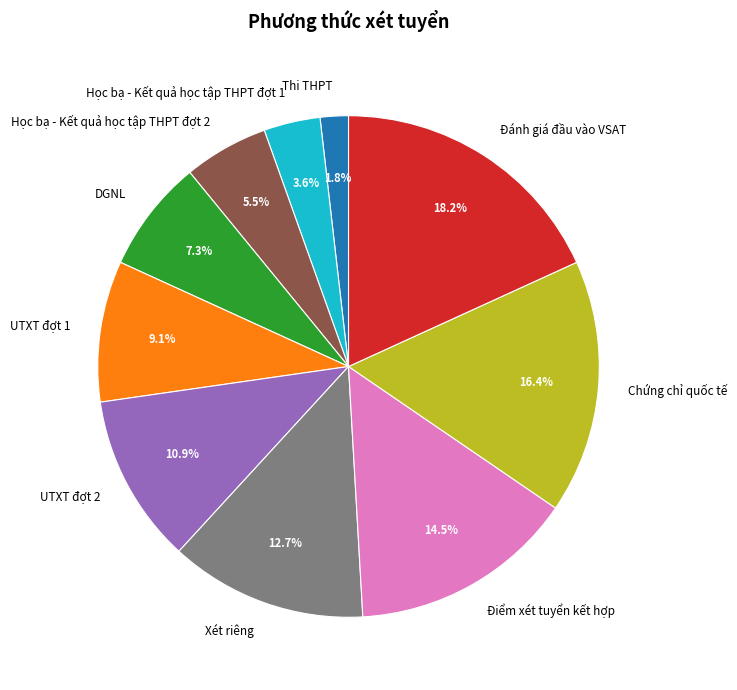

Which slice is the smallest?

Thi THPT